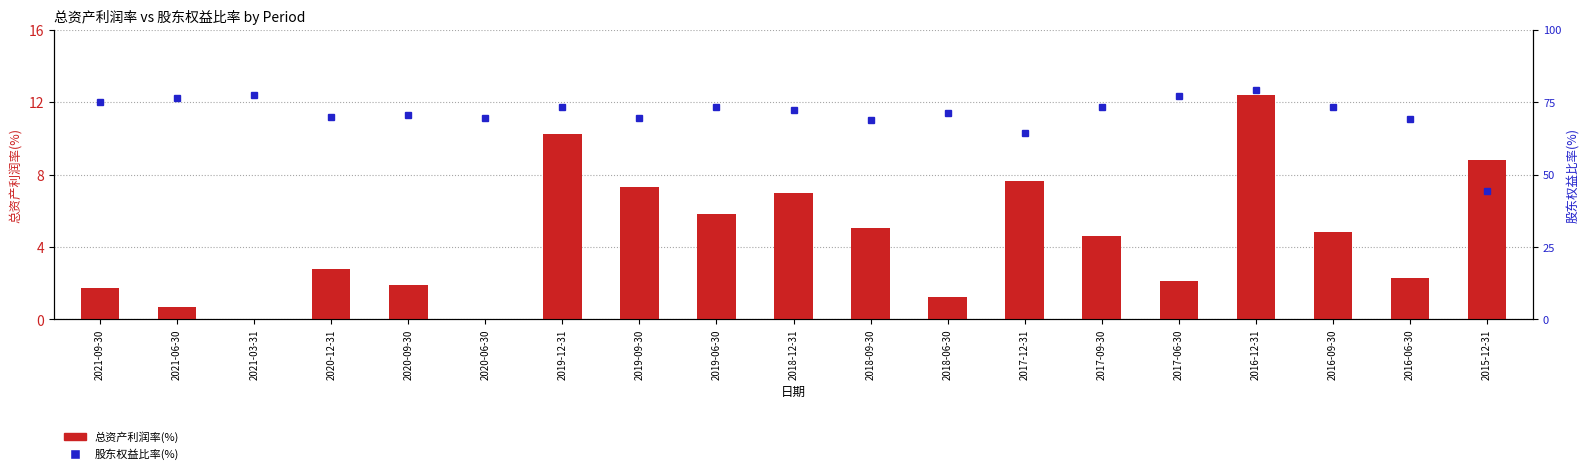

What position from the left is 2015-12-31?

19